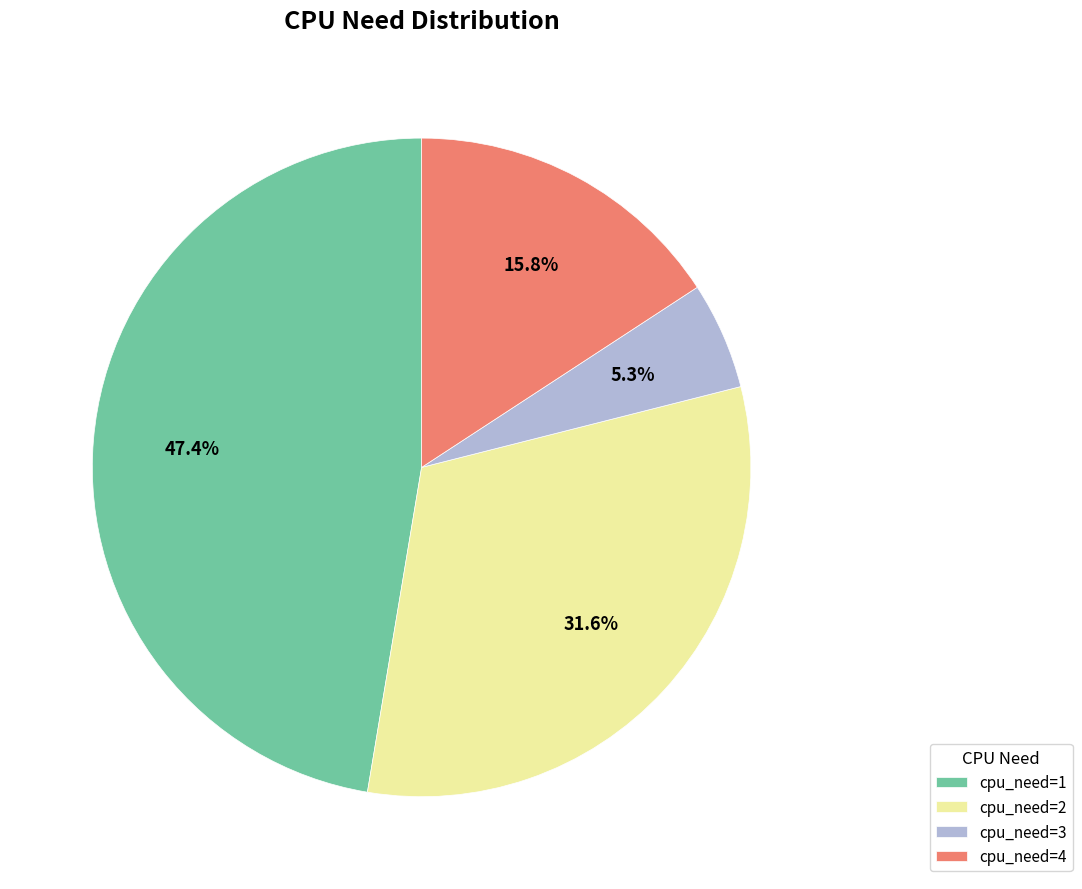

Which slice is the smallest?

cpu_need=3